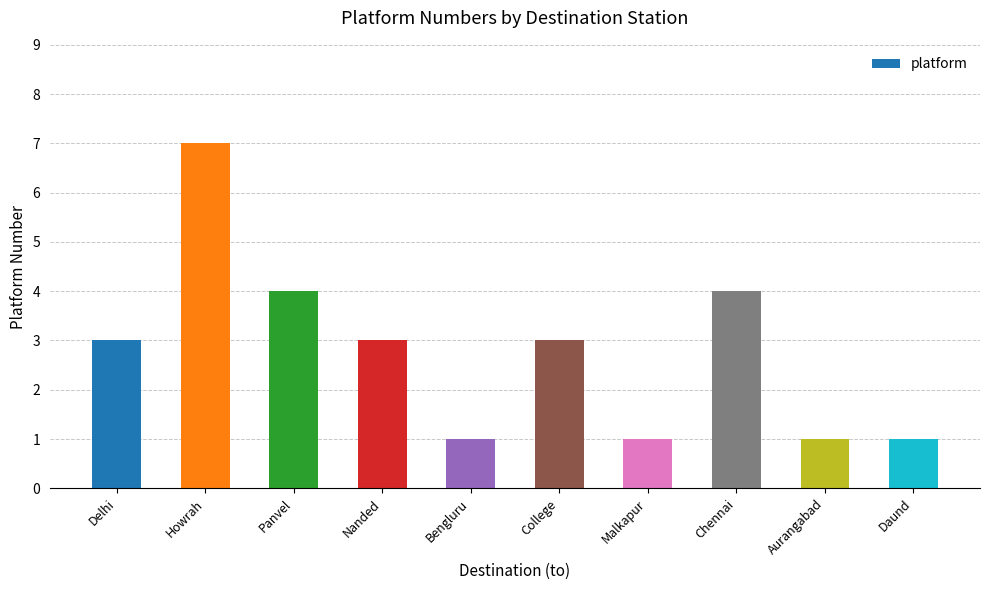

What position from the left is Malkapur?

7